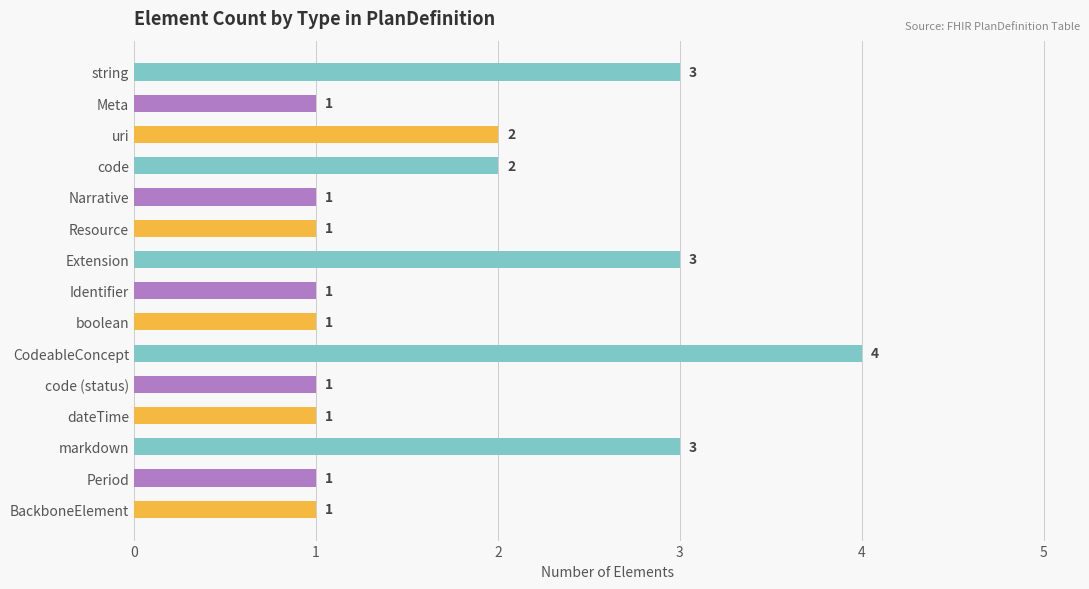

True or false: the data shows 3 at uri.

False